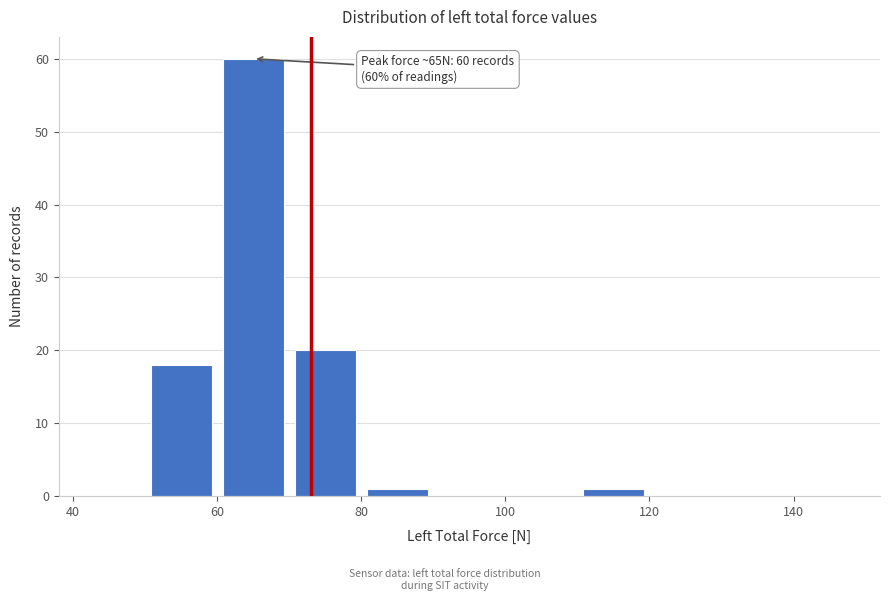

Which range on the x-axis has the tallest bar?

60 to 70